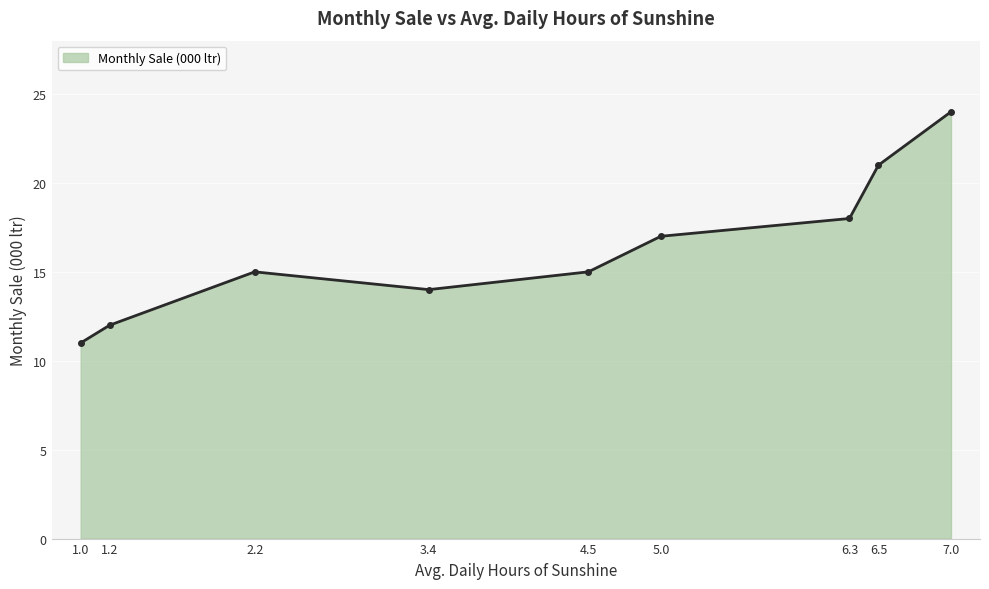

Read the value at 2.2, to the nearest 10.

20